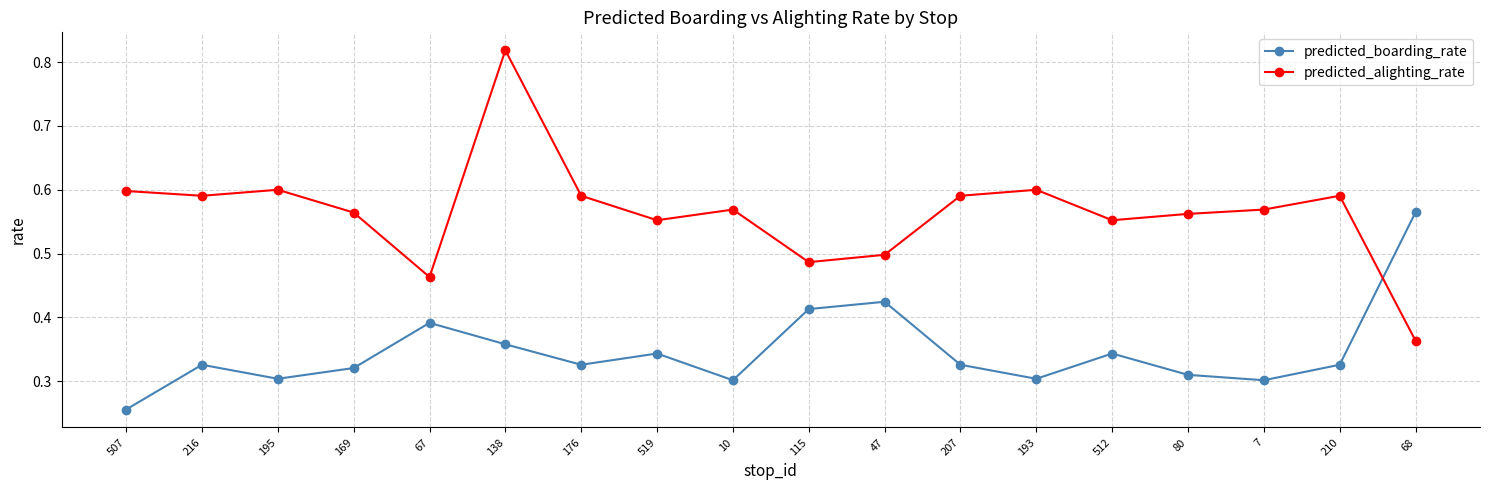

True or false: predicted_boarding_rate and predicted_alighting_rate cross at least once.

True